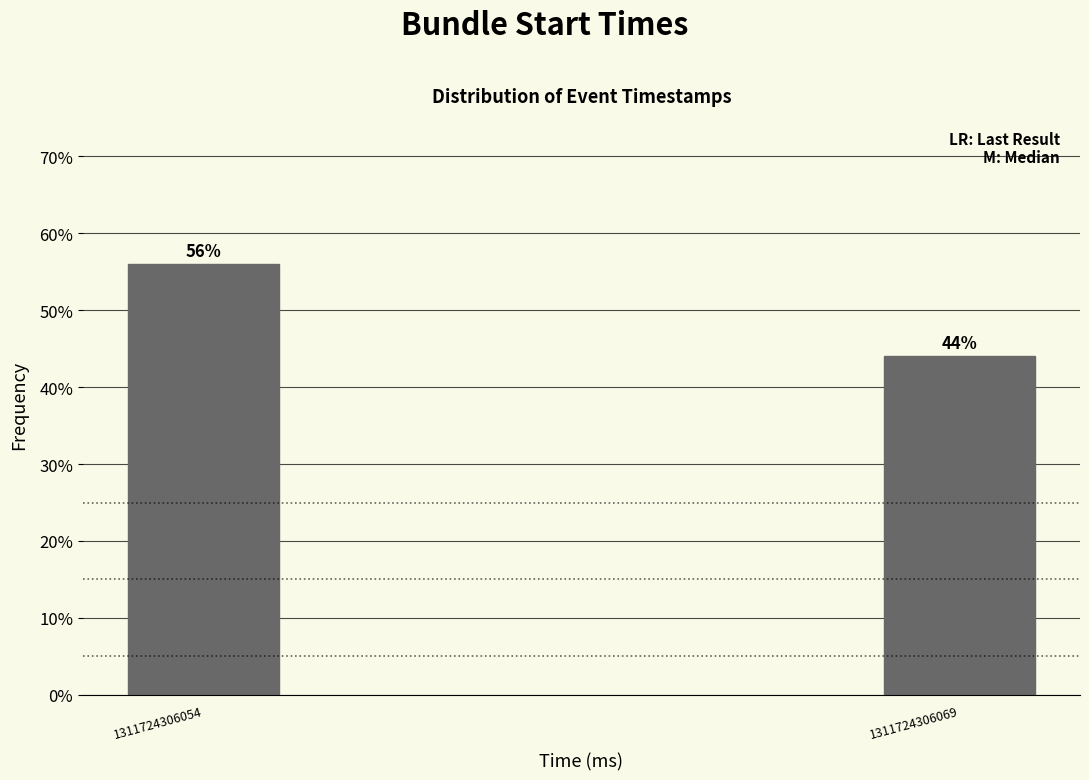

Does the chart contain any negative values?

No